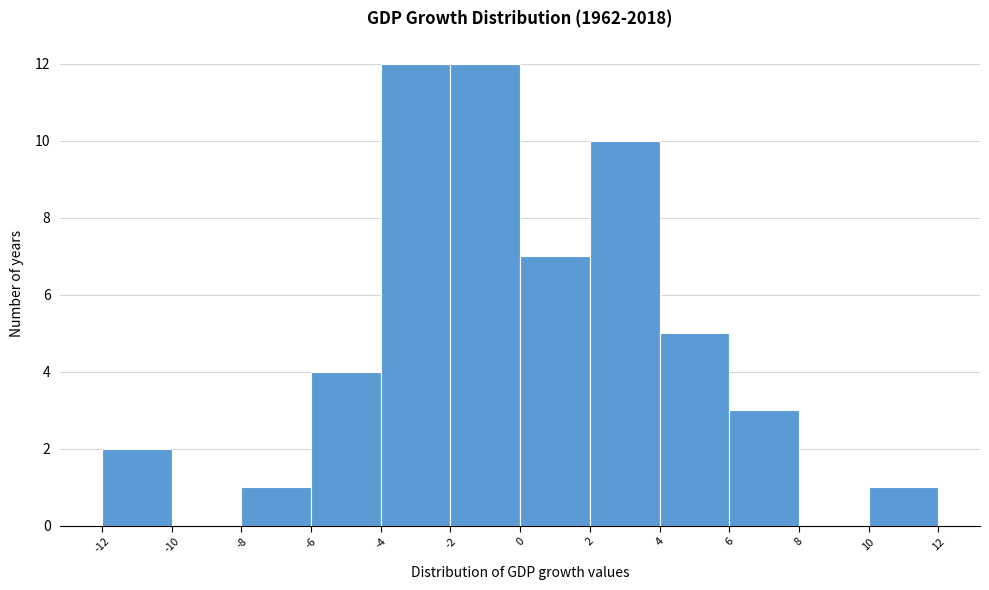

Reading left to right, list every bar in this chart as the range it spans on the x-axis followed by its height. The values are not printed on the chart, so give them approximately, as read against the axis.

-12 to -10: 2
-10 to -8: 0
-8 to -6: 1
-6 to -4: 4
-4 to -2: 12
-2 to 0: 12
0 to 2: 7
2 to 4: 10
4 to 6: 5
6 to 8: 3
8 to 10: 0
10 to 12: 1